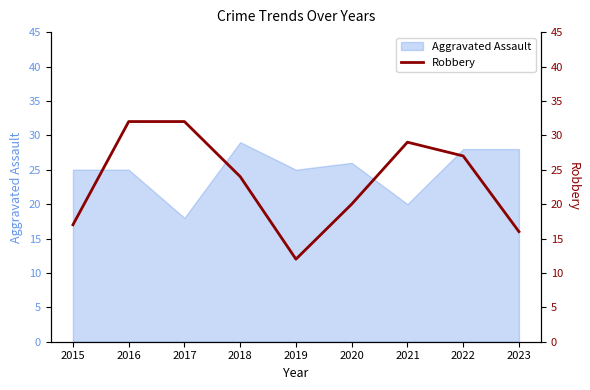

What is the value of the 2nd point from the left?

32